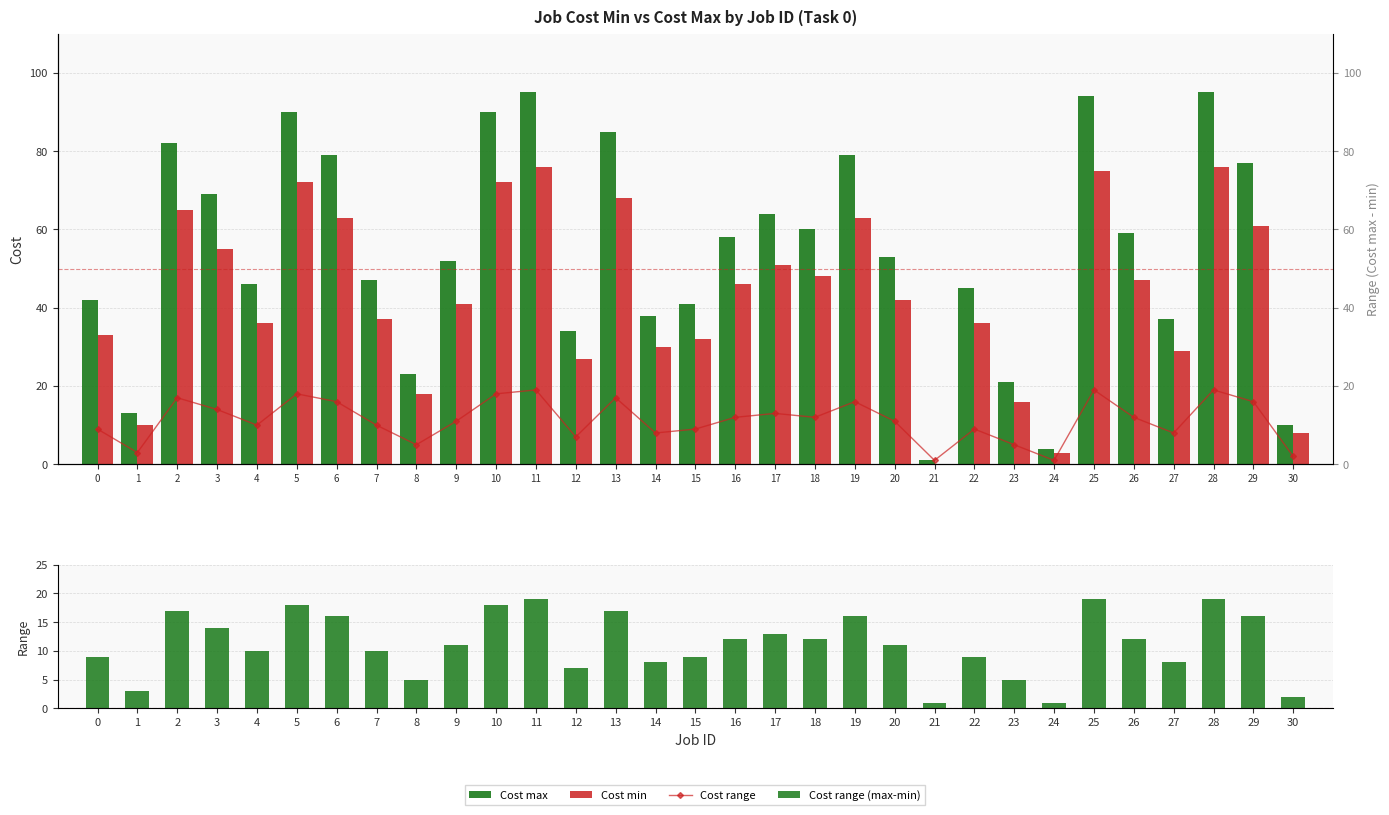

What is the difference between the Cost max values at 20 and 17?

11